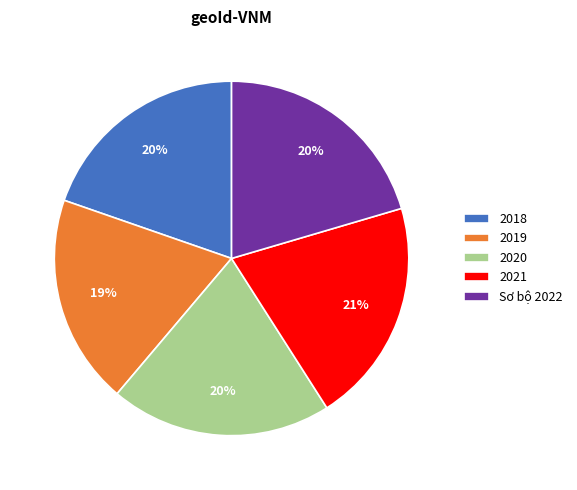

Approximately how many times larger is the value at 2020 compared to Sơ bộ 2022?

1.0